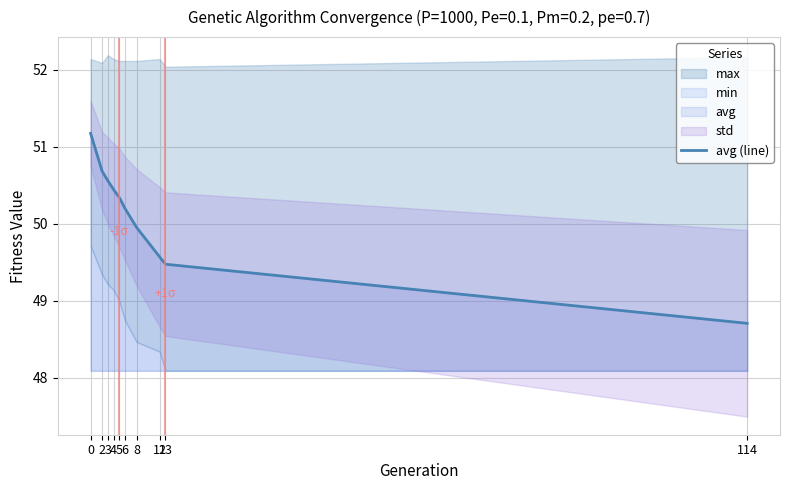

Rank the categories by value from highest to lowest.

0, 2, 3, 4, 5, 6, 8, 12, 13, 114